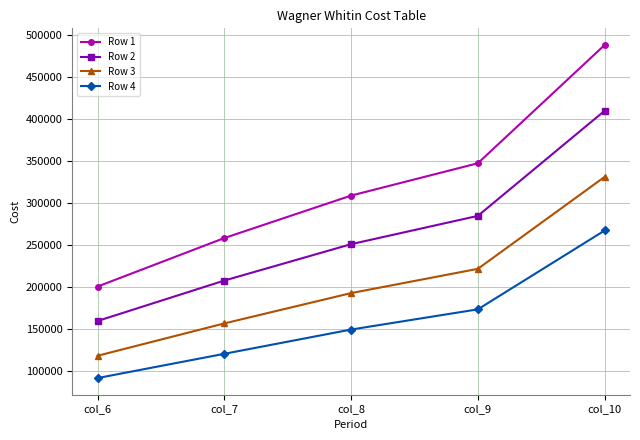

What is the difference between the second highest and minimum values in the Row 2 series?

124800